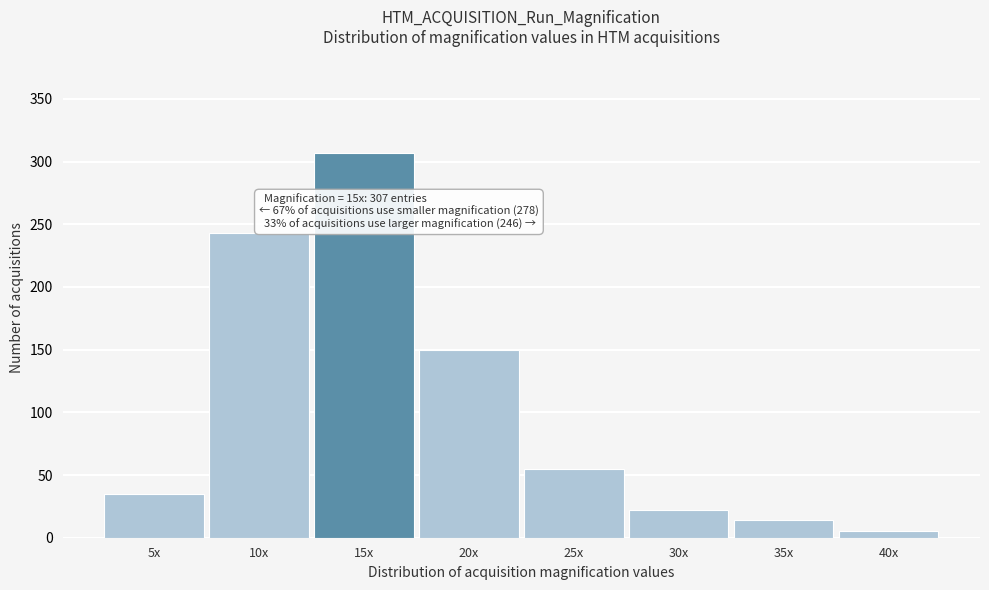

Reading right to left, list all the values displayed in this chart.

5	14	22	55	150	307	243	35